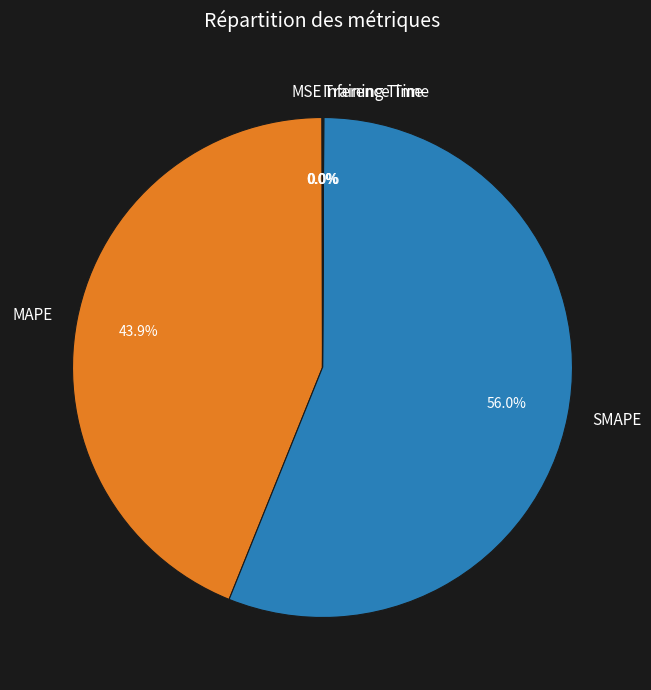

What percentage is the SMAPE slice, to the nearest percent?

56%